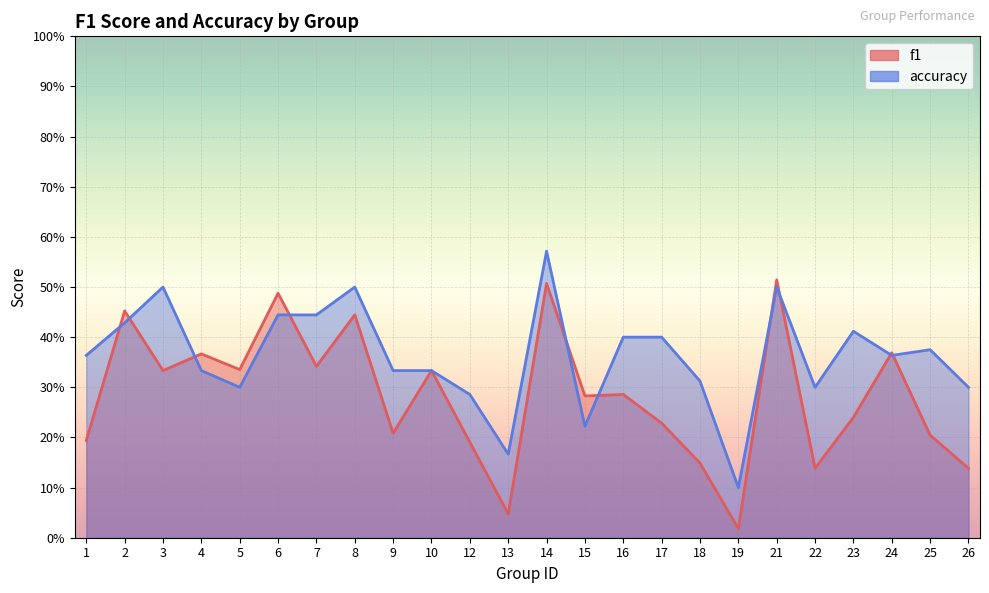

How many categories are shown in the chart?

24